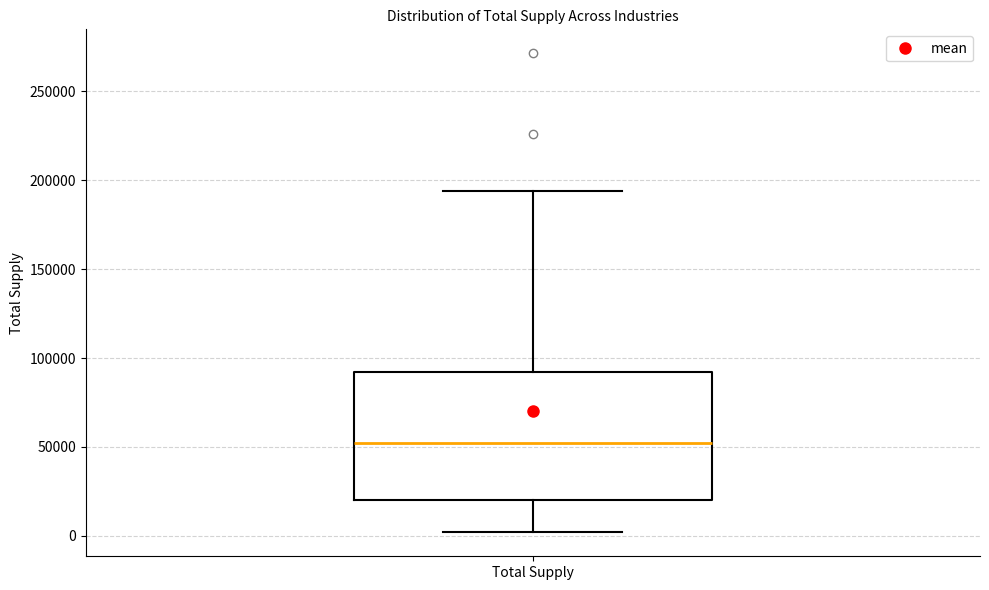

Where does the upper whisker of the box for Total Supply end on the y-axis? The values are not printed on the chart, so give them approximately, as read against the axis.

195000